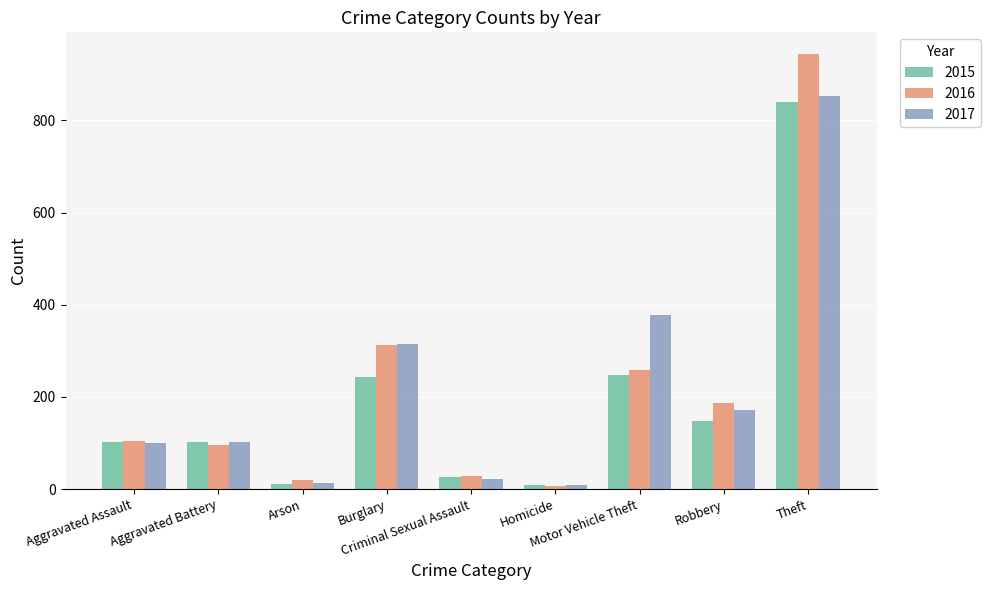

Which series has the largest range (max minus min)?

2016